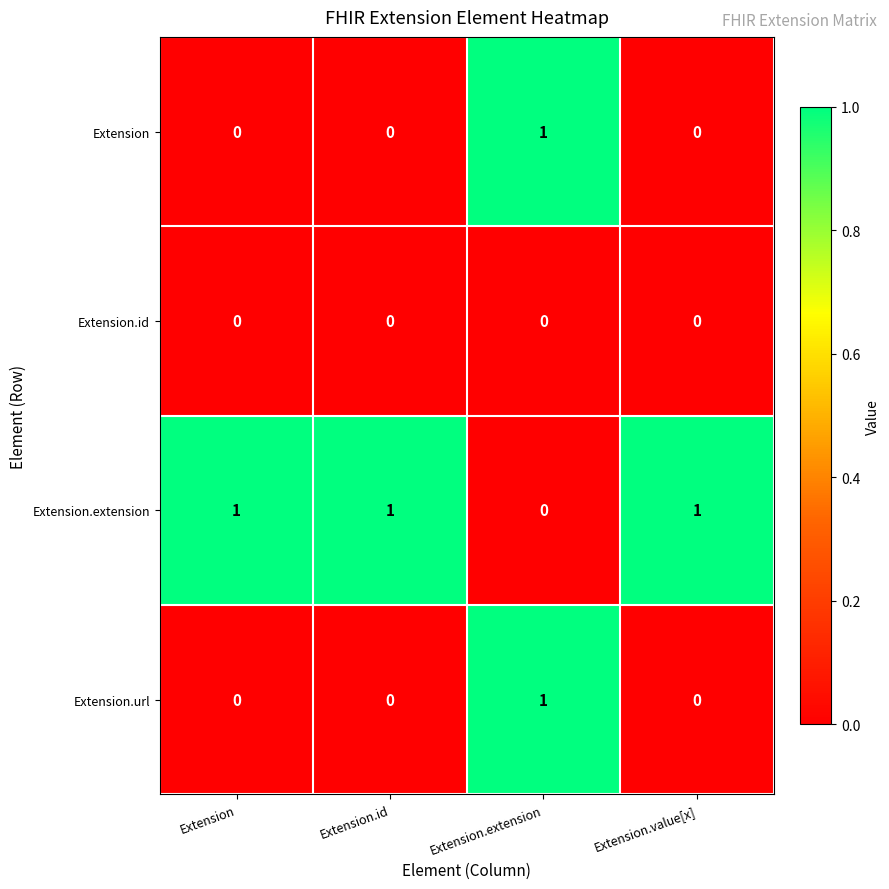

Reading left to right, transcribe all the data shown in this chart.

Extension: 0	0	1	0
Extension.id: 0	0	0	0
Extension.extension: 1	1	0	1
Extension.url: 0	0	1	0